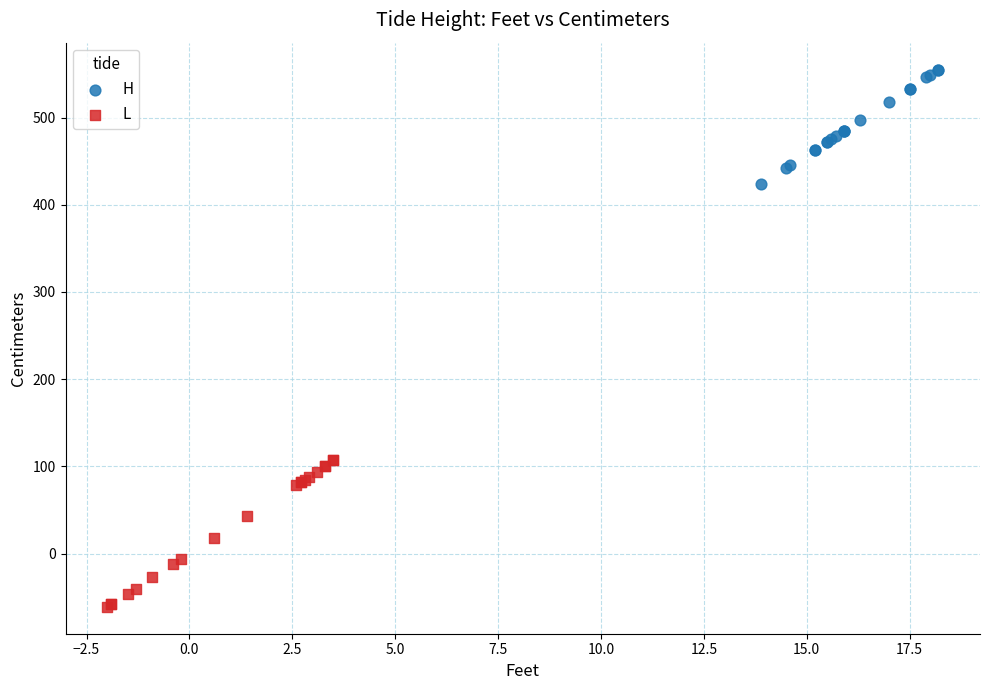

Which series reaches the maximum Y coordinate?

H